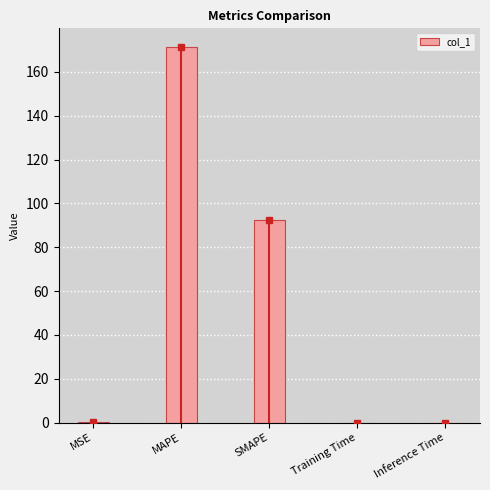

Between MAPE and Training Time, which is larger?

MAPE